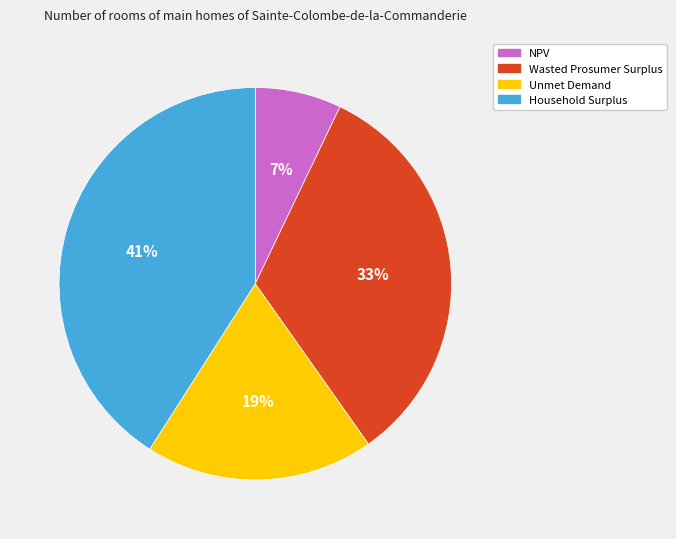

How many segments does this pie chart have?

4